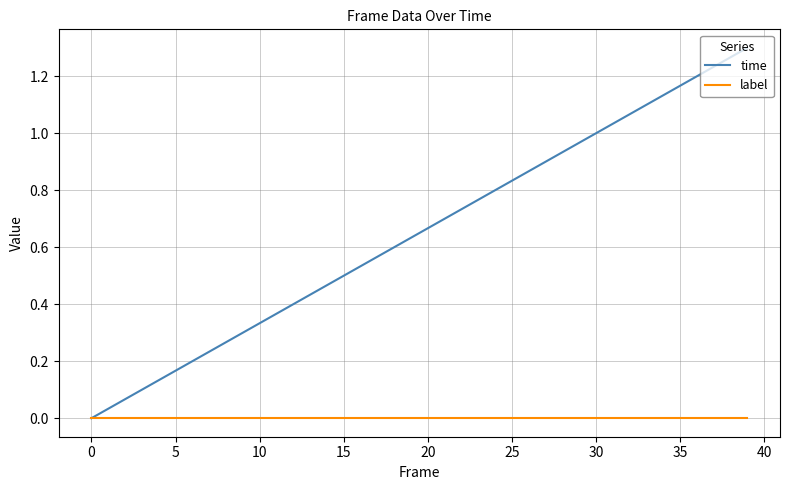

Rank the series by their maximum value, from highest to lowest.

time, label